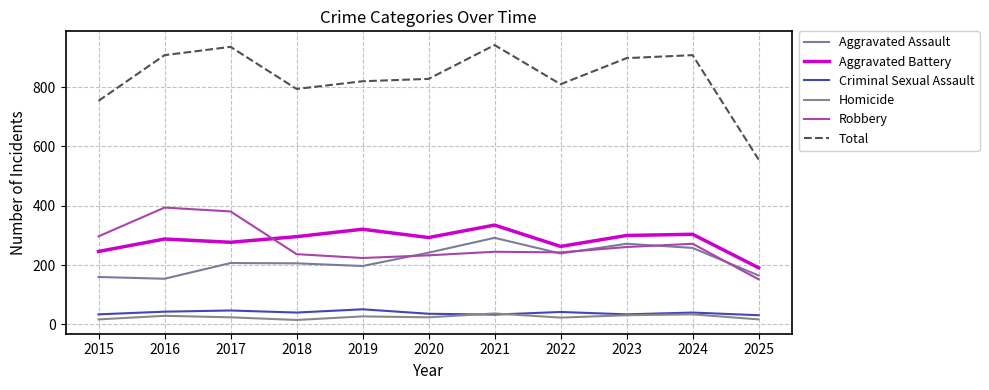

True or false: Total has a value of 1290 at 2018.

False